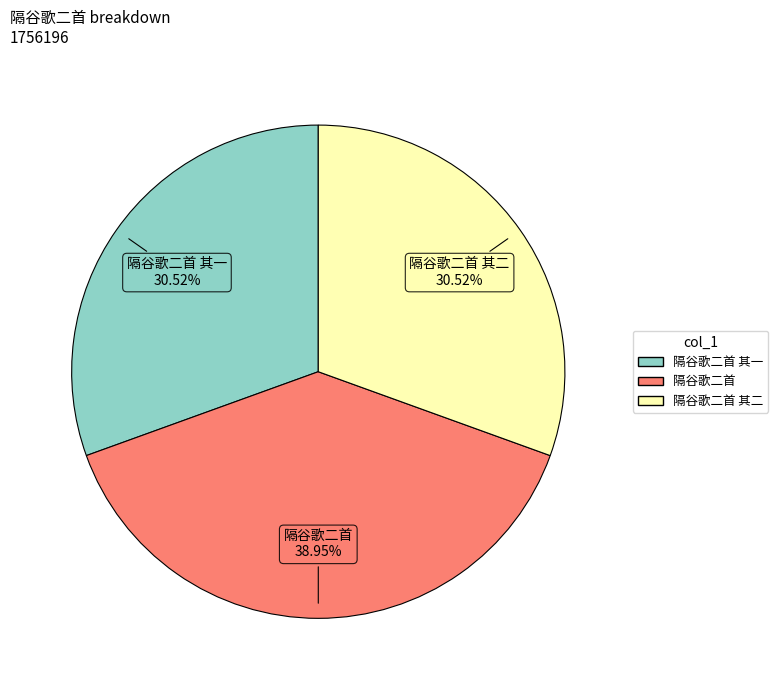

Is there a majority slice in this chart?

No